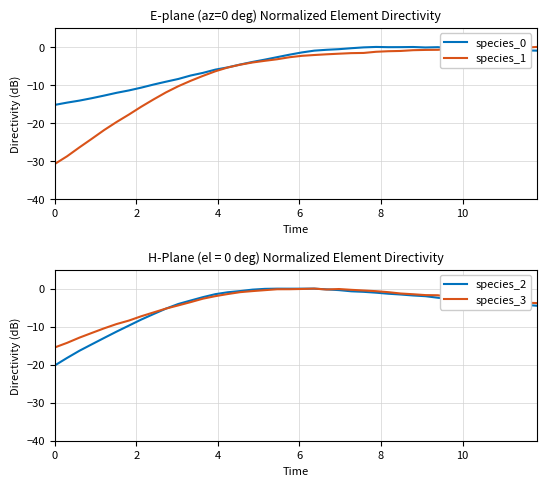

True or false: species_2 and species_0 cross at least once.

True